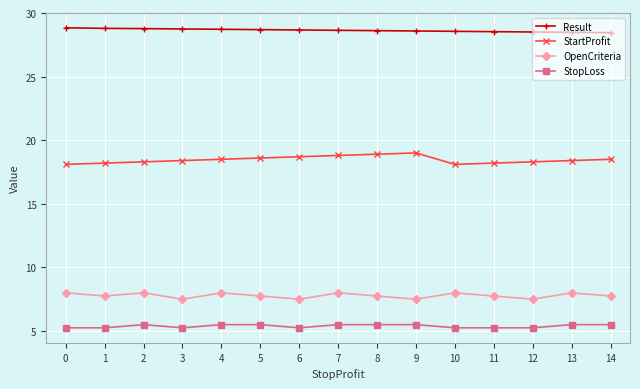

At 2, list the series in order from smallest to largest.

StopLoss, OpenCriteria, StartProfit, Result